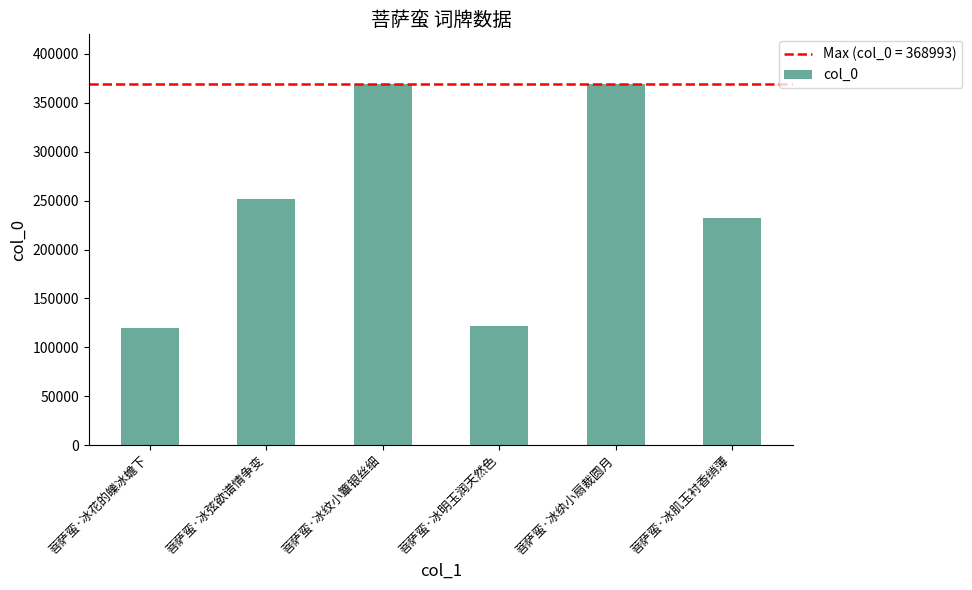

What is the difference between the maximum and minimum values?

249408